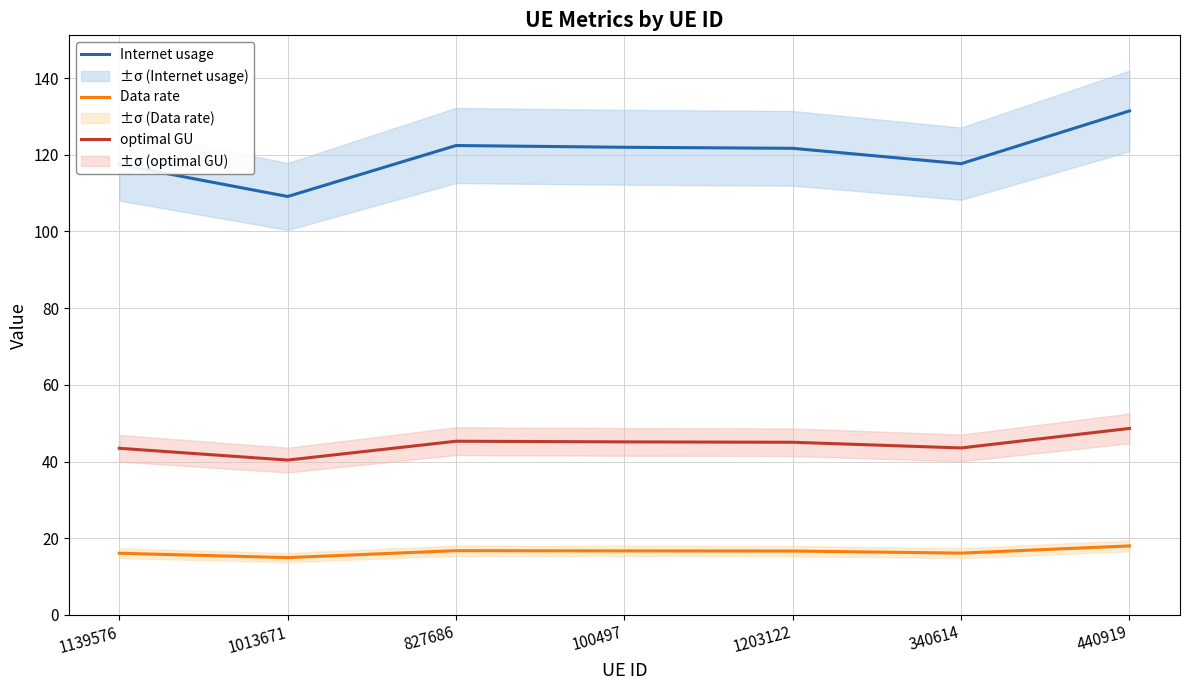

Rank the series by their average value, from lowest to highest.

Data rate, optimal GU, Internet usage